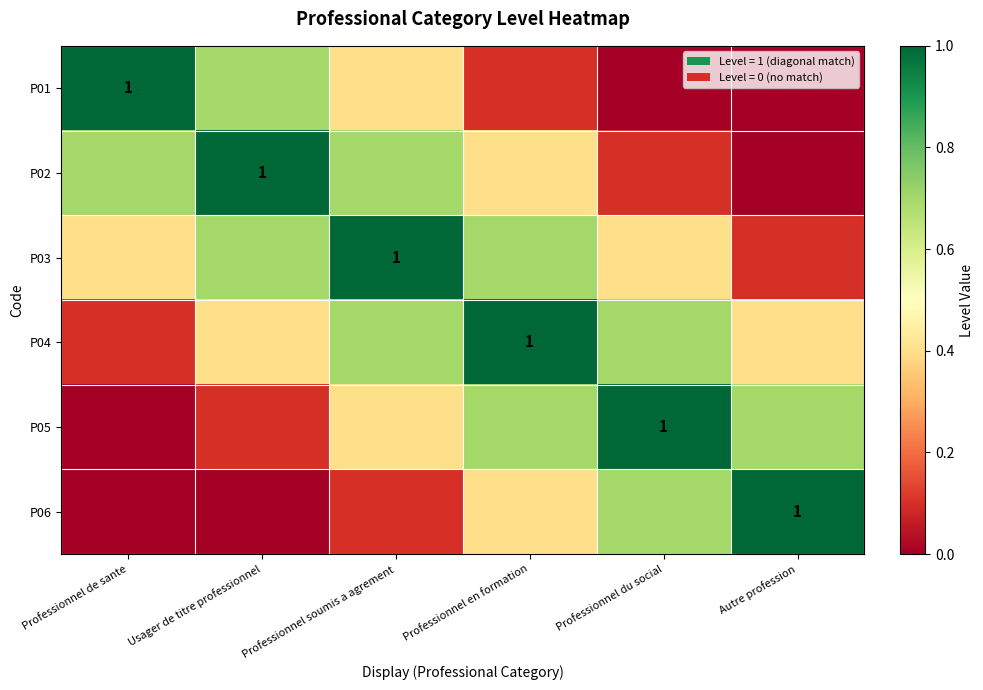

At how many categories does at least one series exceed 0?

6